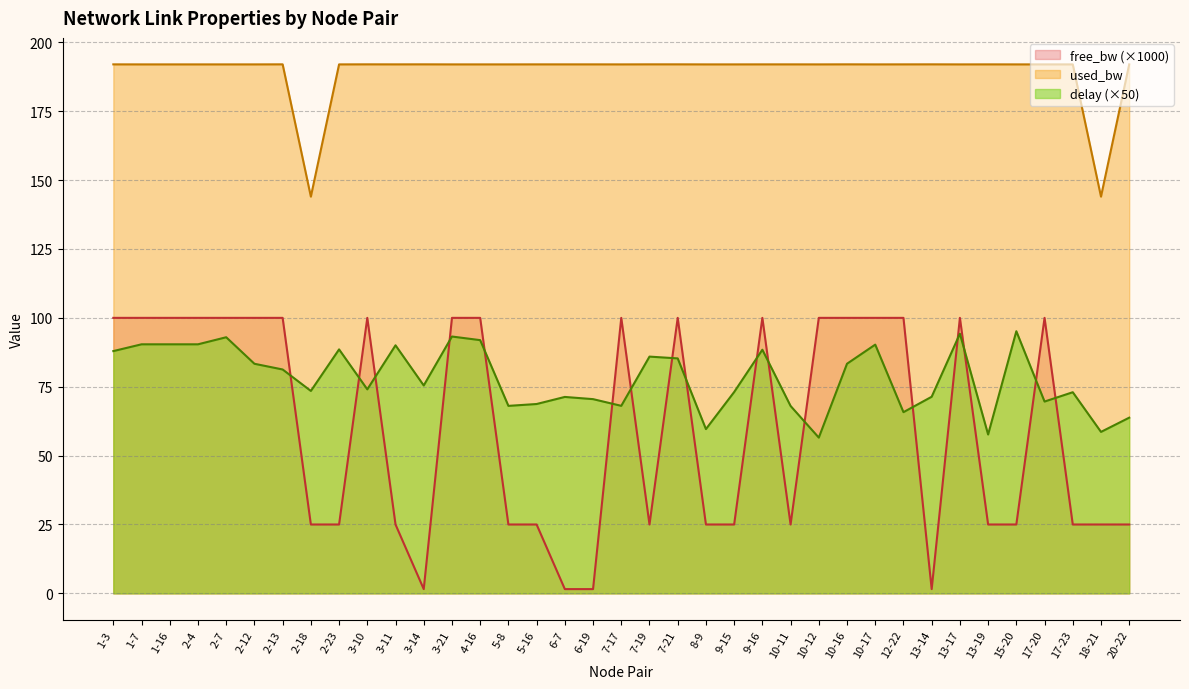

At how many categories does at least one series exceed 50?

37